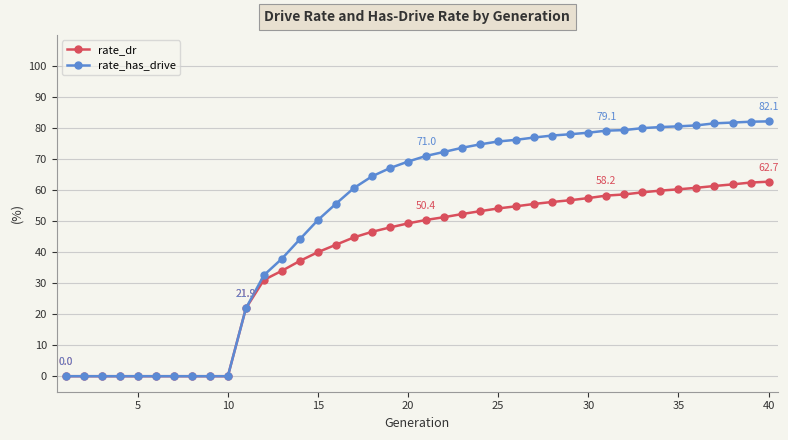

What is the value of the rate_dr point at the 35th from the left?

60.2